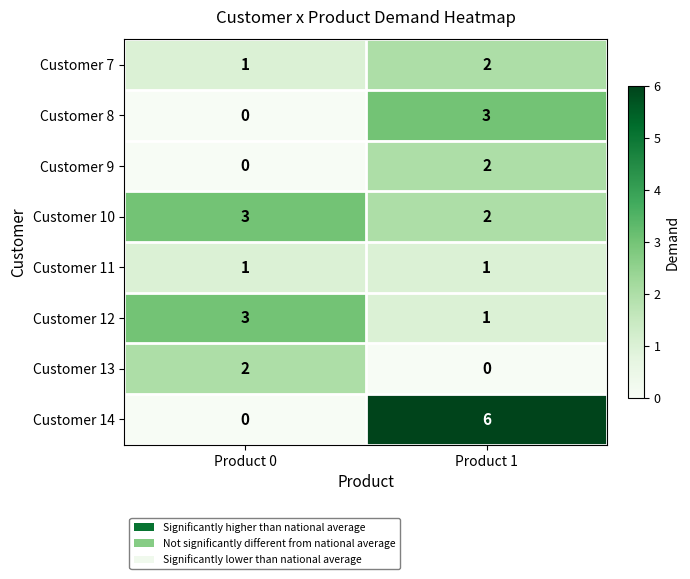

What is the sum of all Customer 7 values?

3